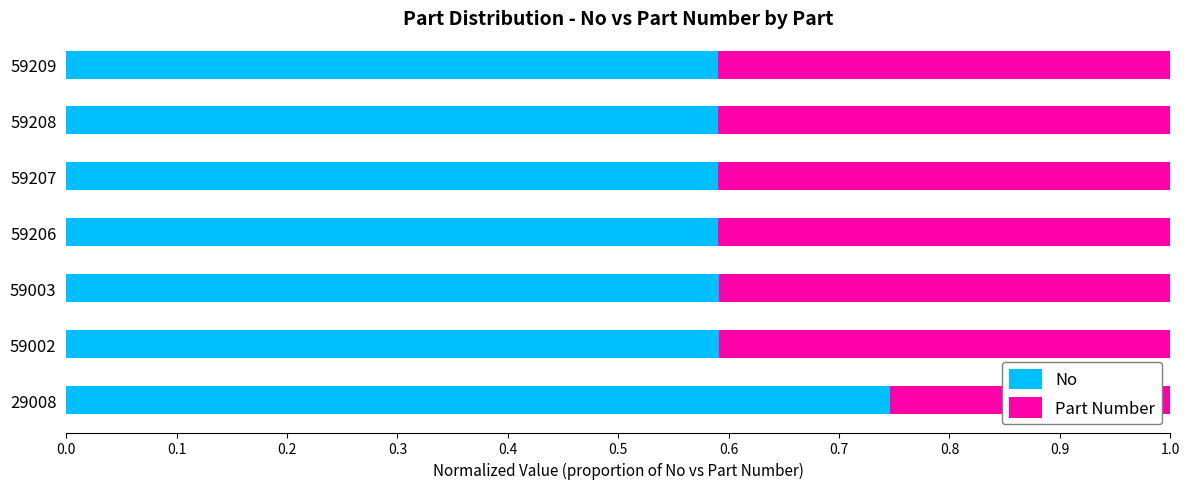

True or false: No has a value of 0.2 at 29008.

False